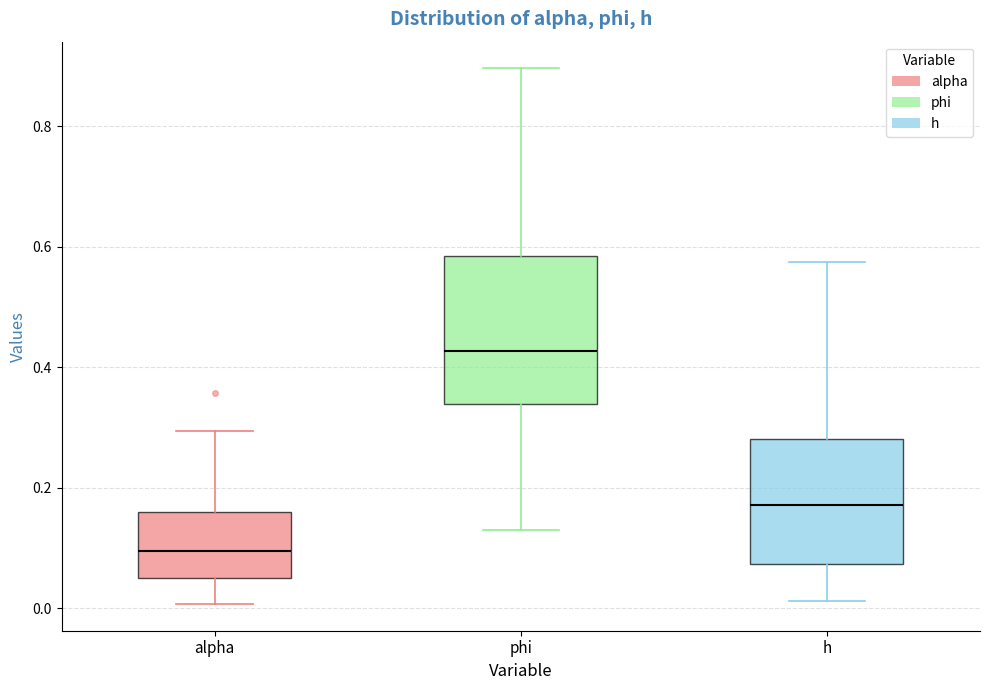

Reading left to right, read every box against the y-axis: the position of its median line, the range the box covers, and the ends of its whiskers. The values are not printed on the chart, so give them approximately, as read against the axis.

alpha: median 0.10, box 0.06 to 0.16, whiskers 0.00 to 0.30
phi: median 0.42, box 0.34 to 0.58, whiskers 0.14 to 0.90
h: median 0.18, box 0.08 to 0.28, whiskers 0.02 to 0.58